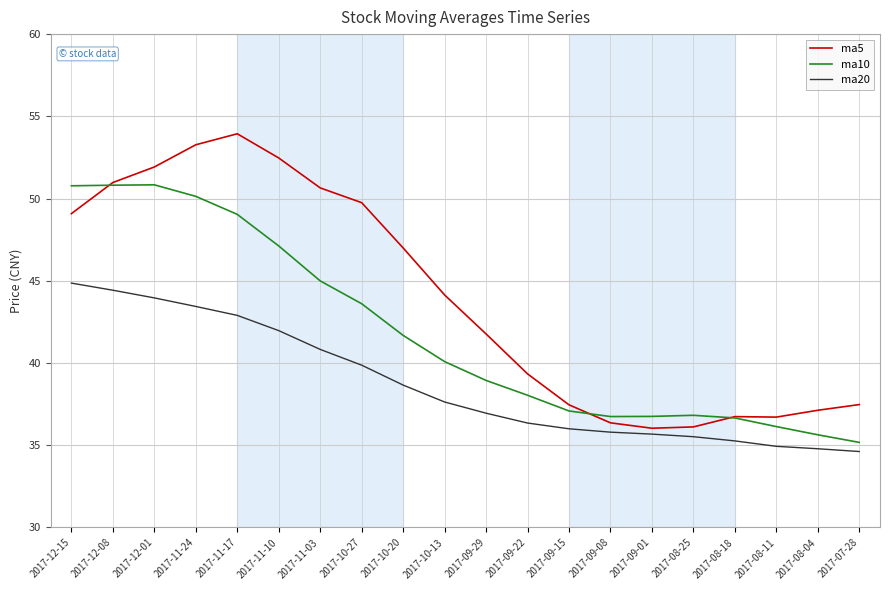

What are all the series names shown in the legend?

ma5, ma10, ma20